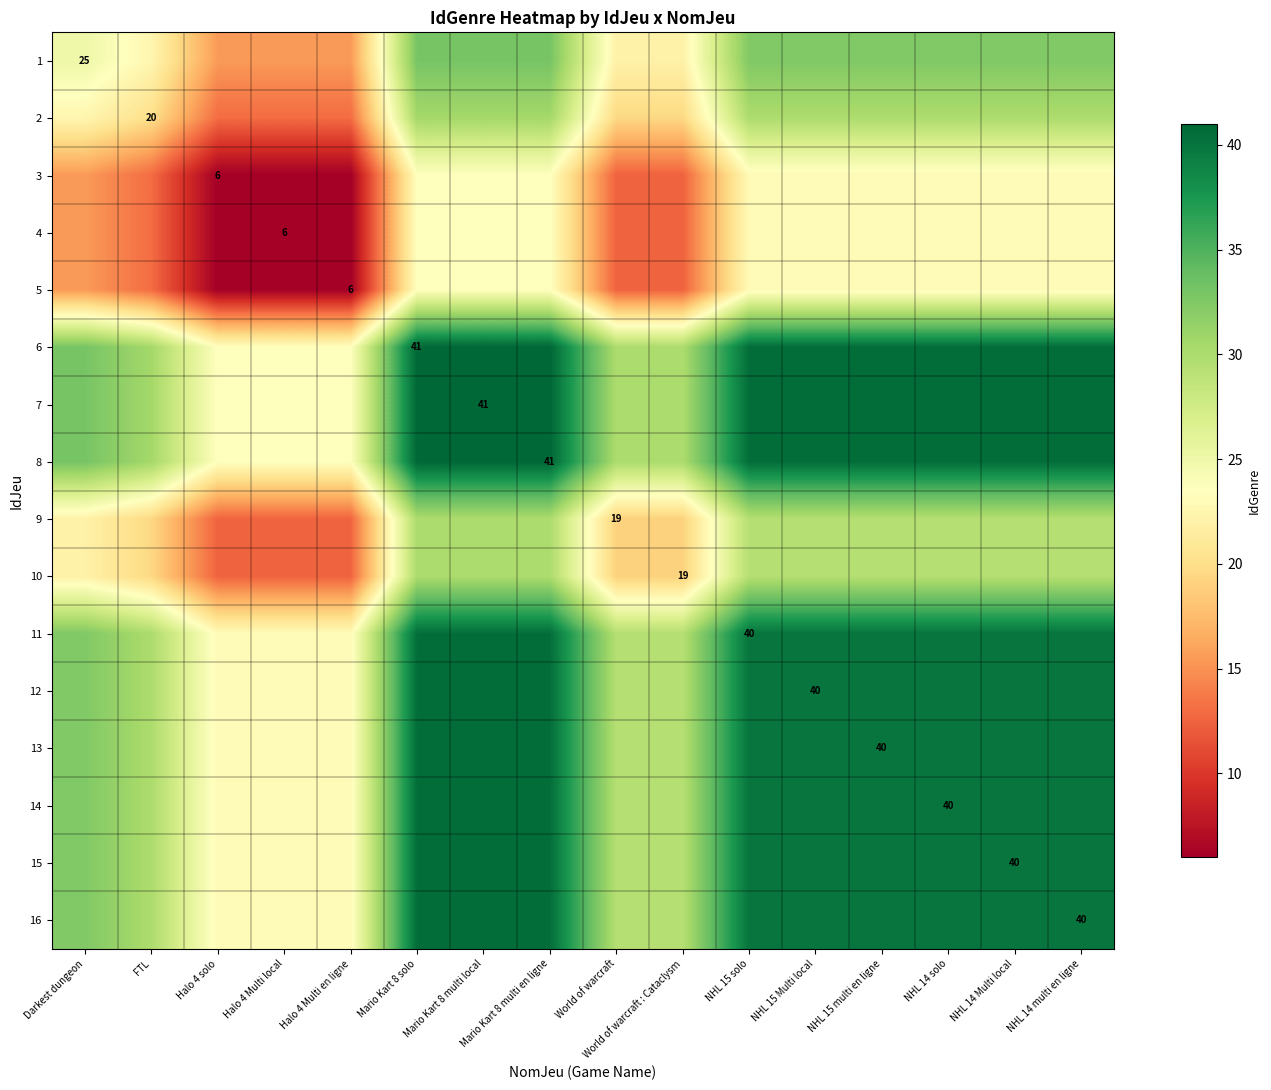

Is it true that 7 equals 41.0 at Mario Kart 8 multi local?

True